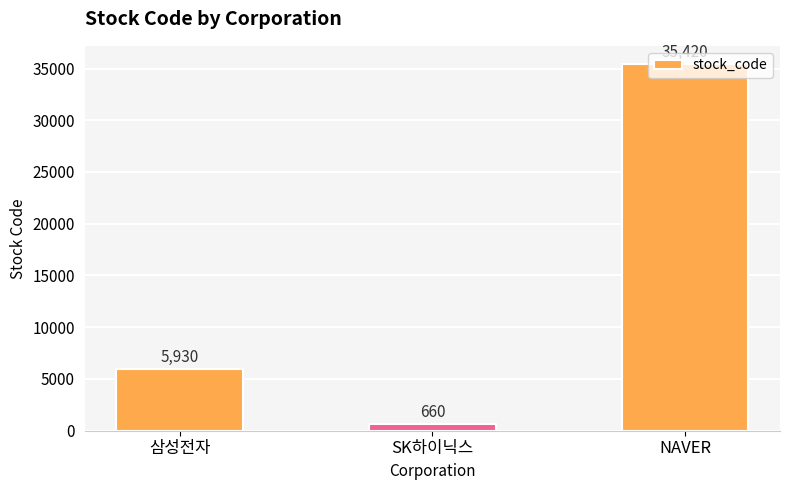

List the labels in order of value, smallest first.

SK하이닉스, 삼성전자, NAVER